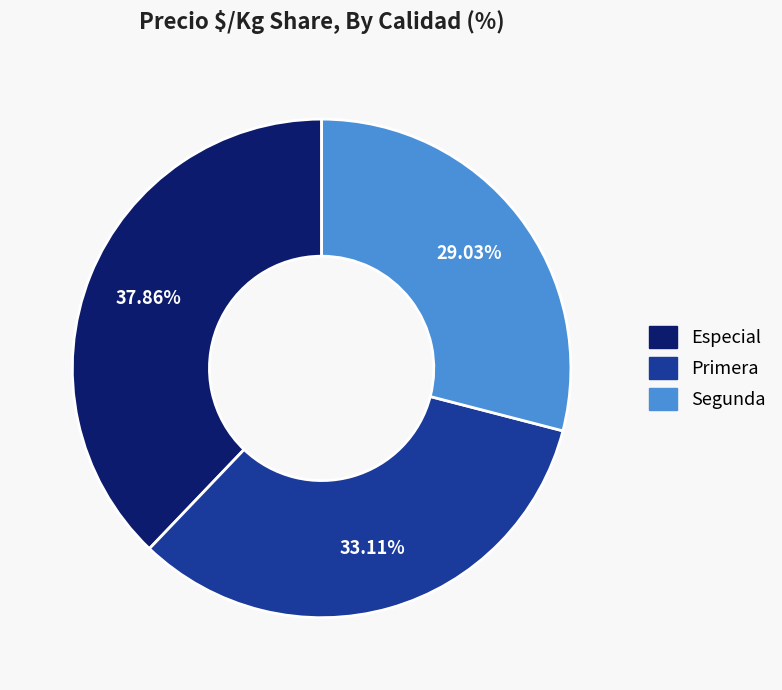

Is there a majority slice in this chart?

No